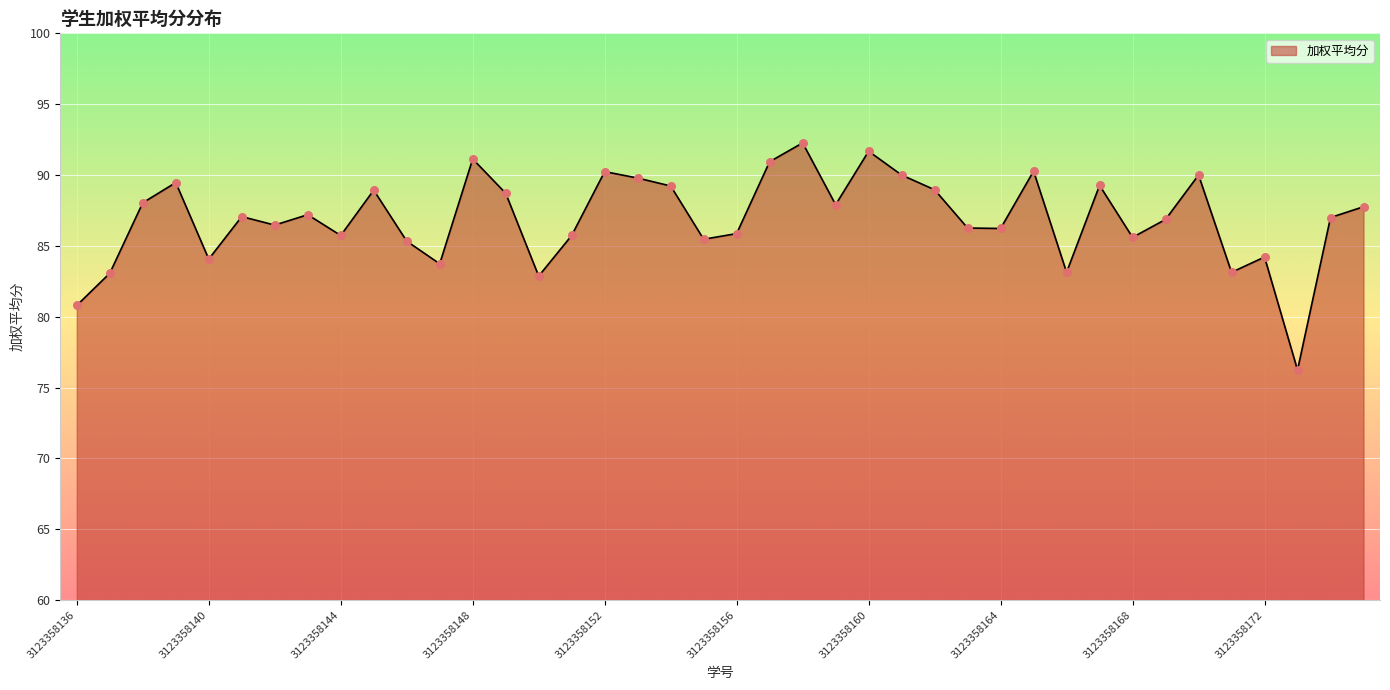

What is the maximum value shown in the chart?

92.3